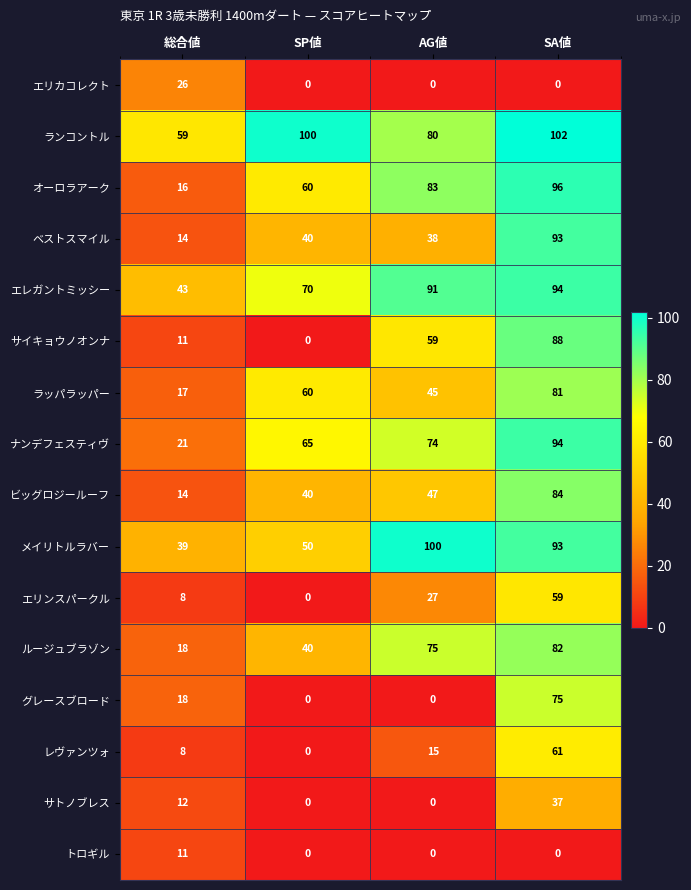

What is the highest value of the ナンデフェスティヴ series?

94